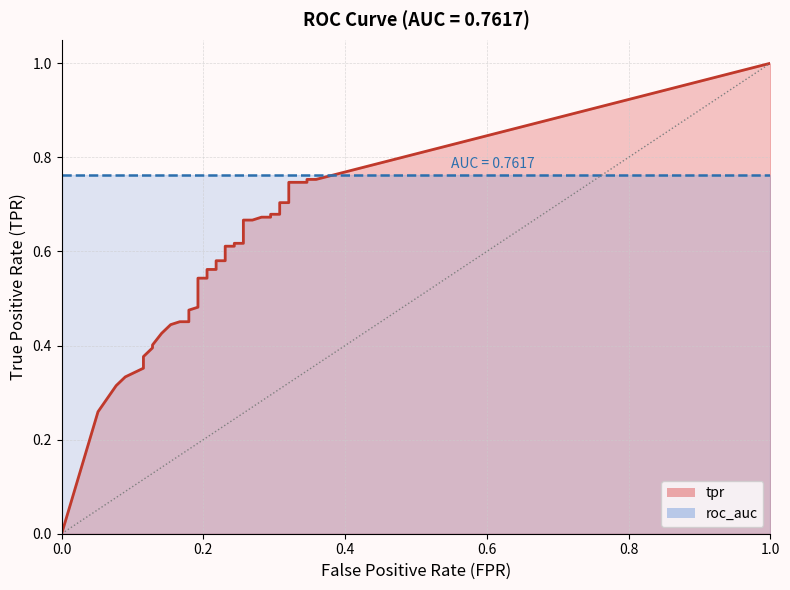

What is the value of the tpr point at the 4th from the left?

0.3